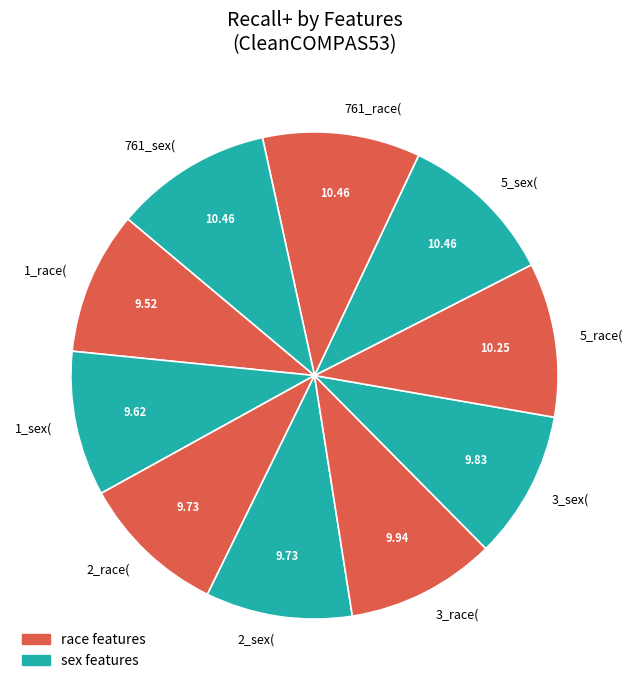

Is the sum of 1_race( and 761_race( greater than half?

No